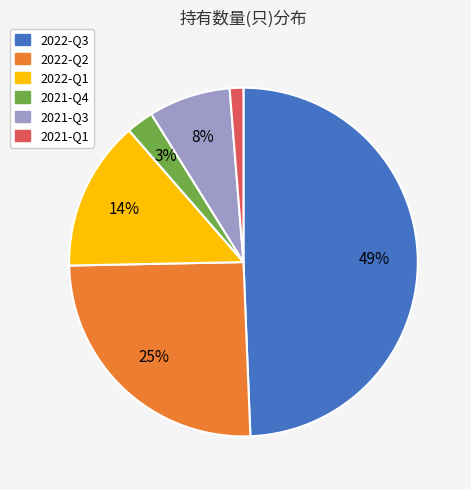

Do 2022-Q1 and 2022-Q3 together represent more than half of the pie?

Yes